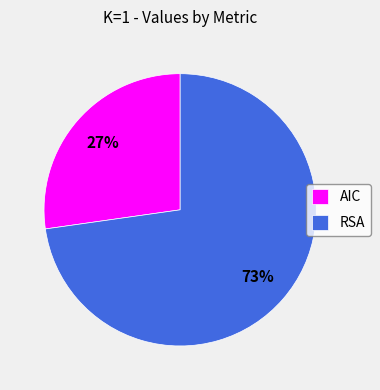

Which category has the biggest portion of the pie?

RSA